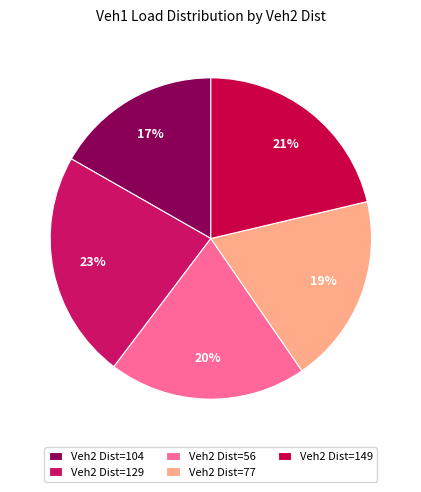

Rank the categories by value from lowest to highest.

Veh2 Dist=104, Veh2 Dist=77, Veh2 Dist=56, Veh2 Dist=149, Veh2 Dist=129